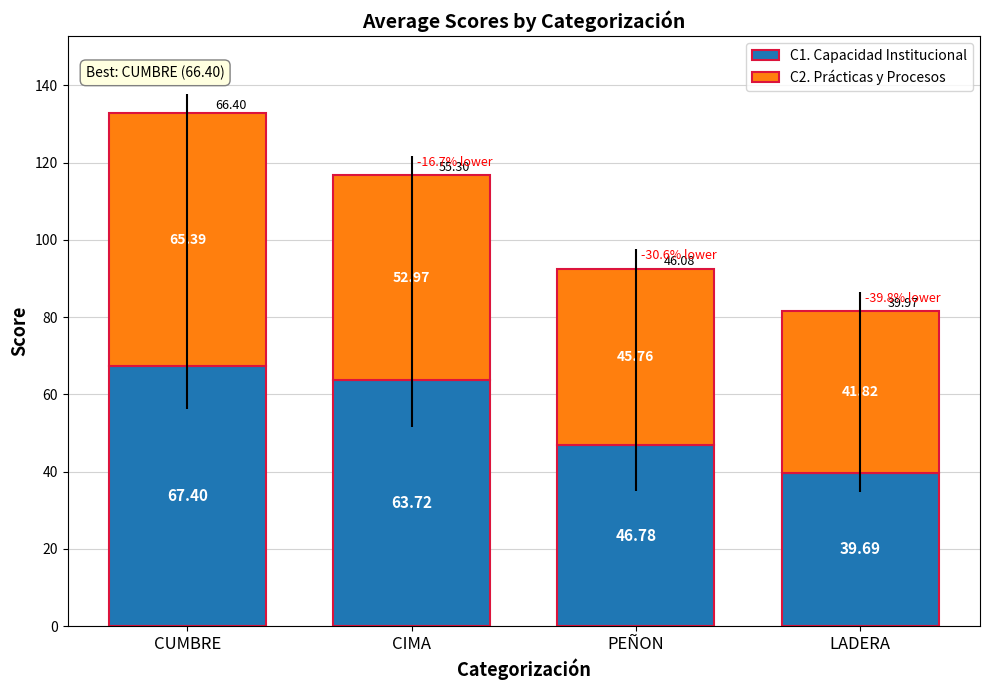

How many data points in C1. Capacidad Institucional are above 63?

2